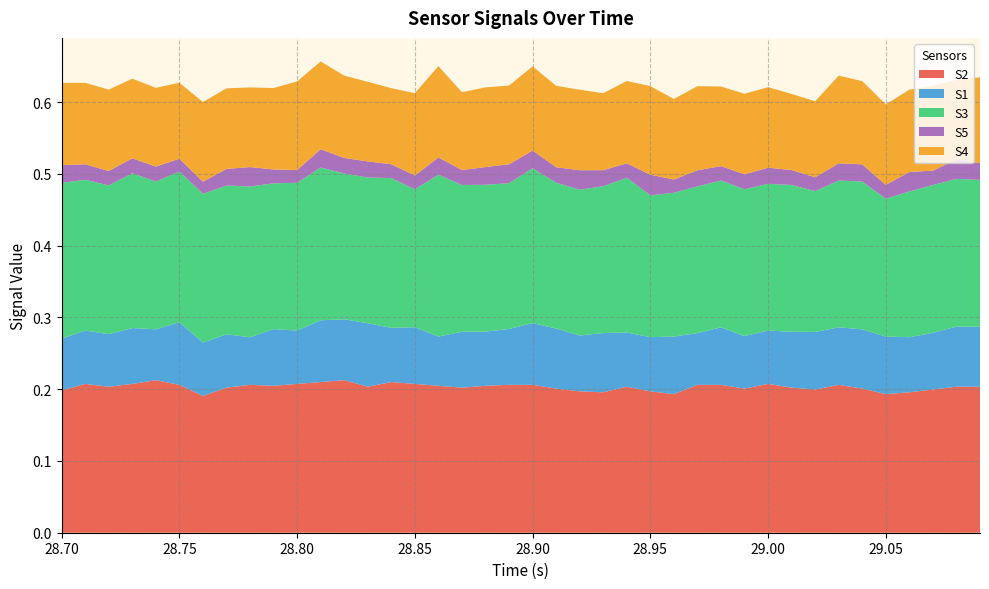

Reading left to right, what are all the values shown in this chart?

S2: 0.2	0.2	0.2	0.2	0.2	0.2	0.2	0.2	0.2	0.2	0.2	0.2	0.2	0.2	0.2	0.2	0.2	0.2	0.2	0.2	0.2	0.2	0.2	0.2	0.2	0.2	0.2	0.2	0.2	0.2	0.2	0.2	0.2	0.2	0.2	0.2	0.2	0.2	0.2	0.2
S1: 0.1	0.1	0.1	0.1	0.1	0.1	0.1	0.1	0.1	0.1	0.1	0.1	0.1	0.1	0.1	0.1	0.1	0.1	0.1	0.1	0.1	0.1	0.1	0.1	0.1	0.1	0.1	0.1	0.1	0.1	0.1	0.1	0.1	0.1	0.1	0.1	0.1	0.1	0.1	0.1
S3: 0.2	0.2	0.2	0.2	0.2	0.2	0.2	0.2	0.2	0.2	0.2	0.2	0.2	0.2	0.2	0.2	0.2	0.2	0.2	0.2	0.2	0.2	0.2	0.2	0.2	0.2	0.2	0.2	0.2	0.2	0.2	0.2	0.2	0.2	0.2	0.2	0.2	0.2	0.2	0.2
S5: 0.0	0.0	0.0	0.0	0.0	0.0	0.0	0.0	0.0	0.0	0.0	0.0	0.0	0.0	0.0	0.0	0.0	0.0	0.0	0.0	0.0	0.0	0.0	0.0	0.0	0.0	0.0	0.0	0.0	0.0	0.0	0.0	0.0	0.0	0.0	0.0	0.0	0.0	0.0	0.0
S4: 0.1	0.1	0.1	0.1	0.1	0.1	0.1	0.1	0.1	0.1	0.1	0.1	0.1	0.1	0.1	0.1	0.1	0.1	0.1	0.1	0.1	0.1	0.1	0.1	0.1	0.1	0.1	0.1	0.1	0.1	0.1	0.1	0.1	0.1	0.1	0.1	0.1	0.1	0.1	0.1